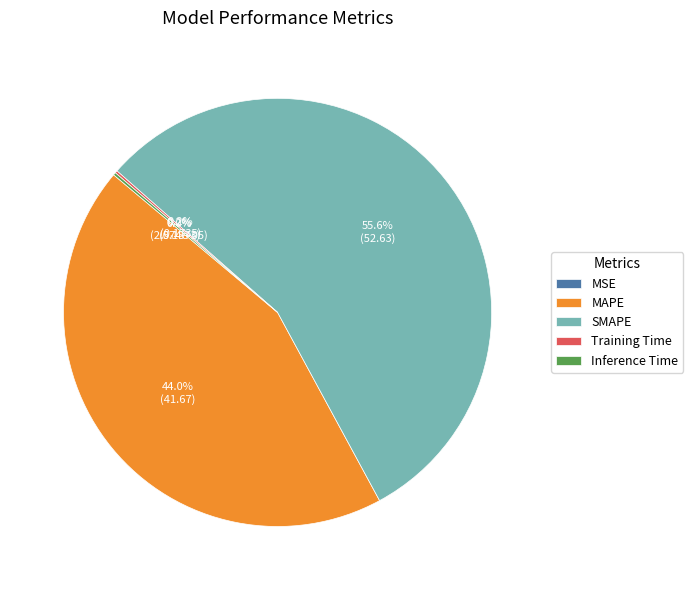

The MAPE slice represents 57% of the pie. True or false?

False